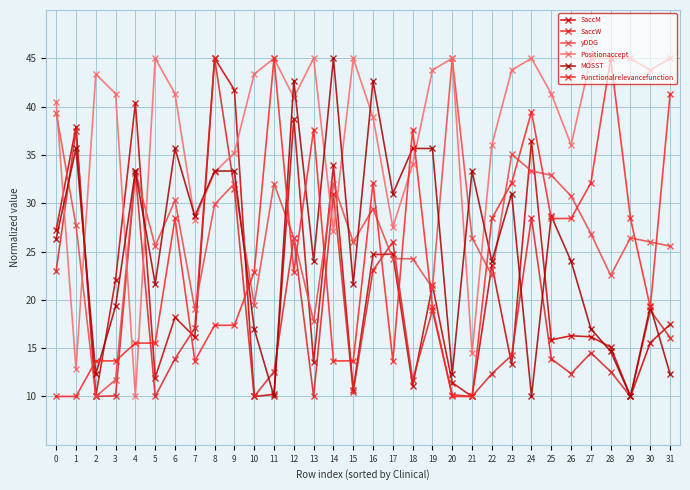

Which series changed the most between 11 and 22?

Functionalrelevancefunction